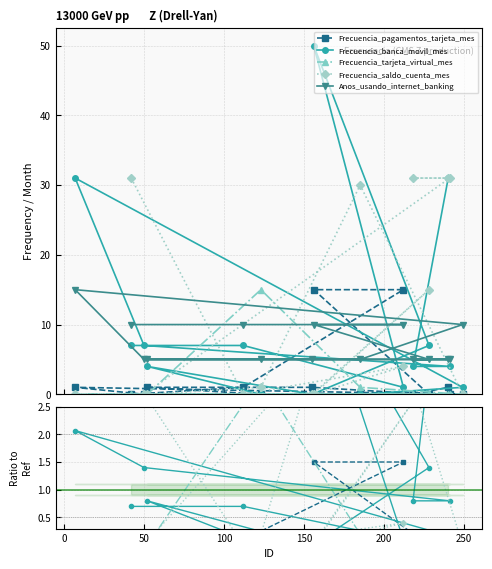

Is this an area chart (filled region under the line)?

No